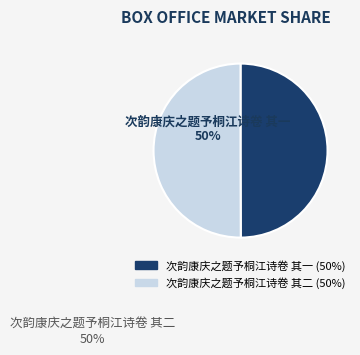

The 次韵康庆之题予桐江诗卷 其二 slice represents 35% of the pie. True or false?

False